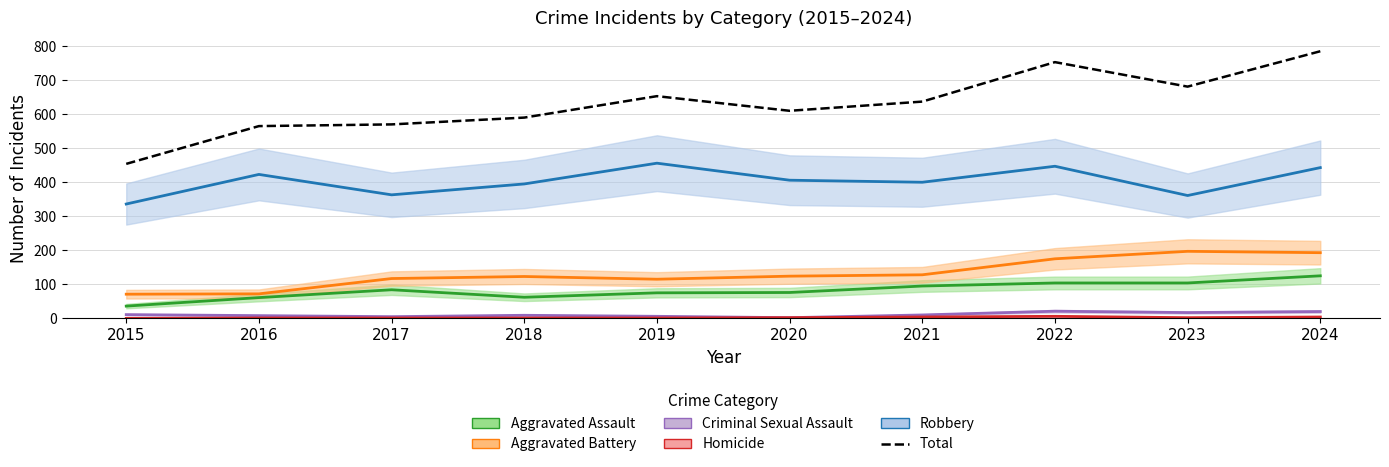

Where is Homicide nearest to the value 3?

2020